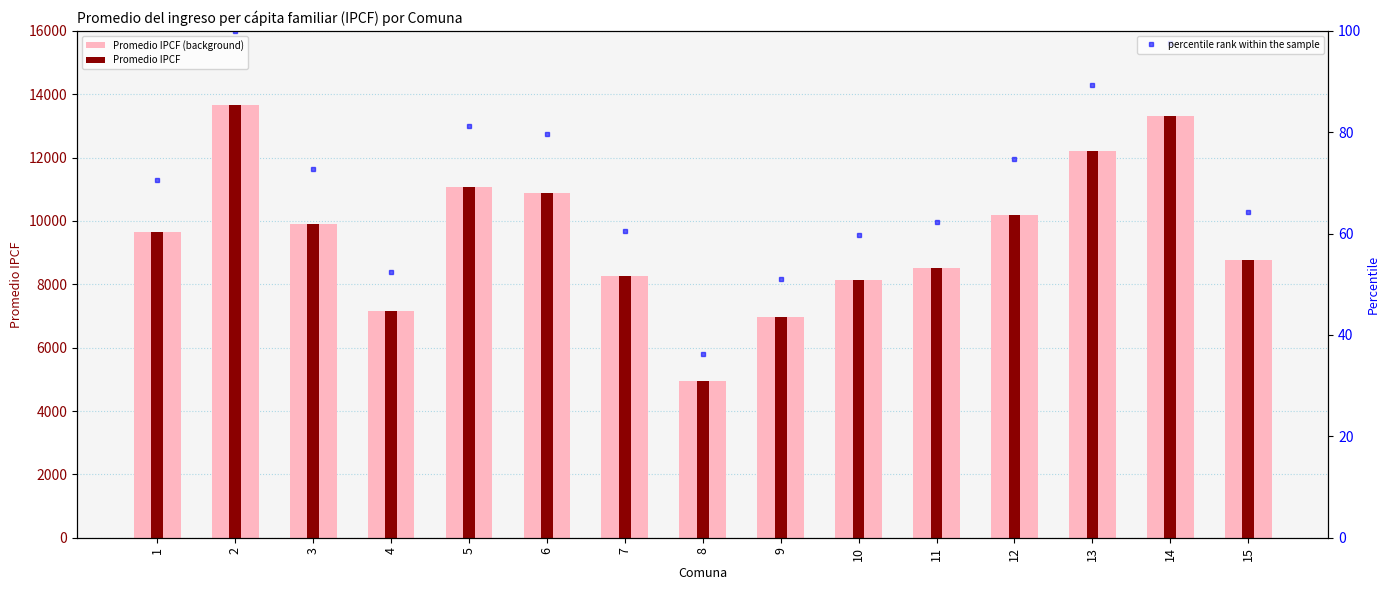

What is the sum of the Promedio IPCF (background) values at 12 and 1?

19828.0